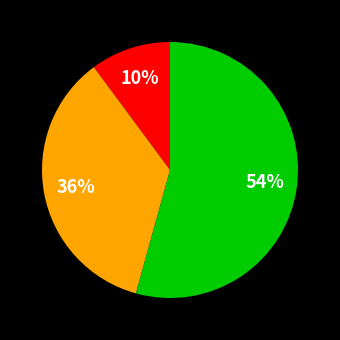

Does any single category account for the majority?

Yes